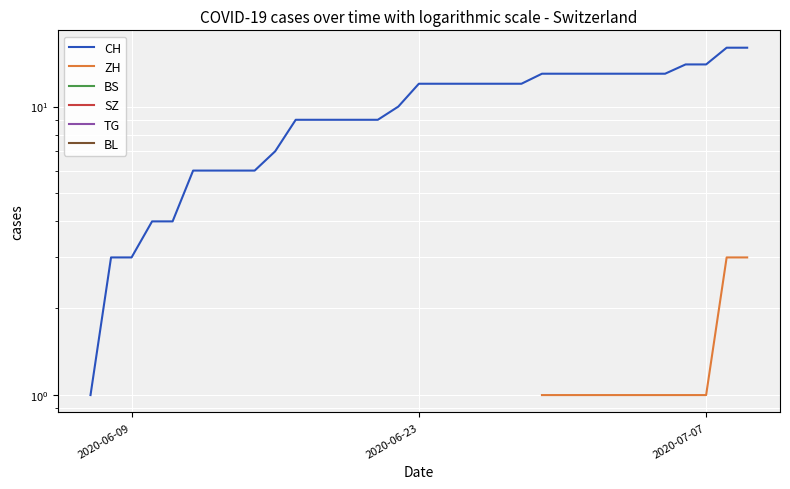

True or false: SZ and TG cross at least once.

False